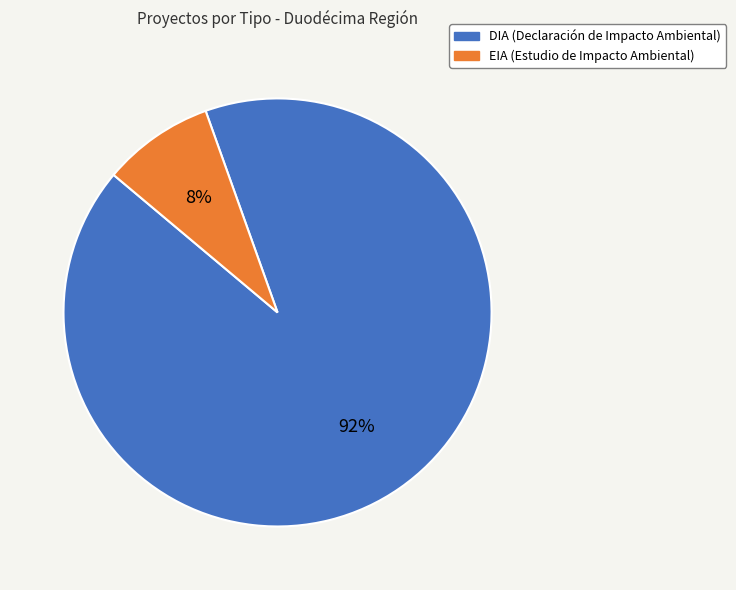

Is DIA the majority of the pie?

Yes